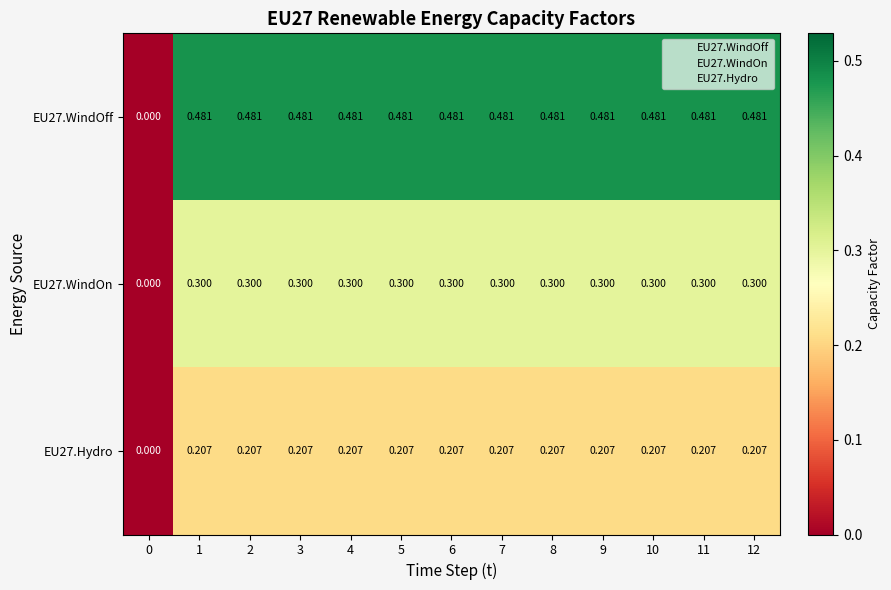

Count the number of categories in the chart.

13